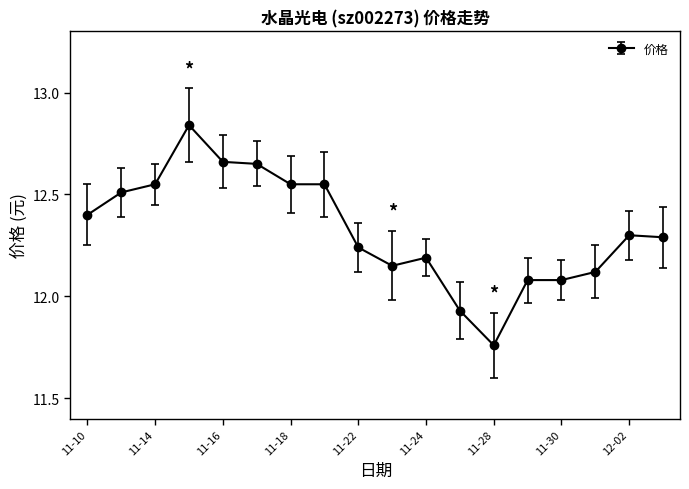

What is the difference between the maximum and minimum values?

1.1